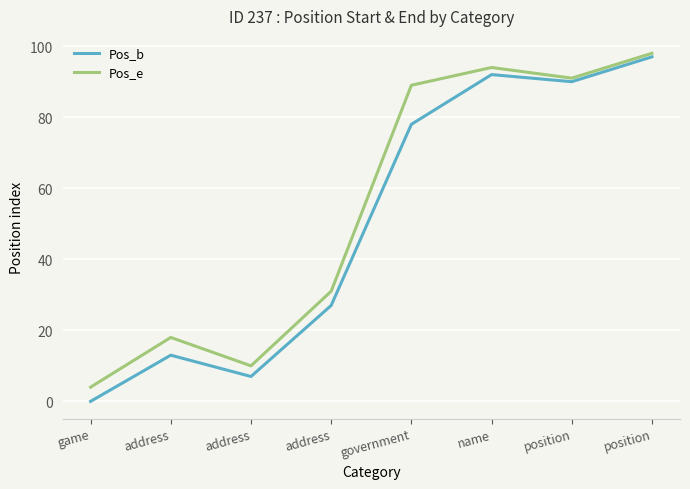

What are all the series names shown in the legend?

Pos_b, Pos_e